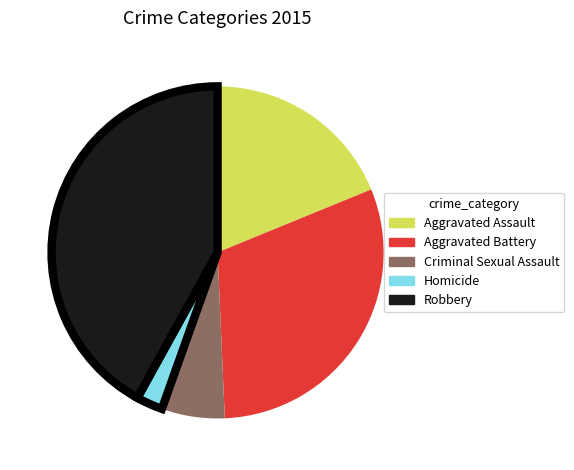

Combined, do Criminal Sexual Assault and Robbery account for over 50%?

No